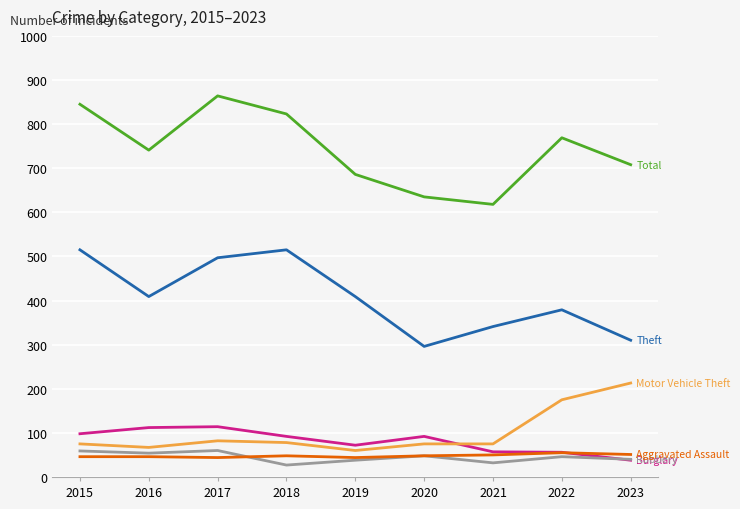

What is the greatest value displayed?

864